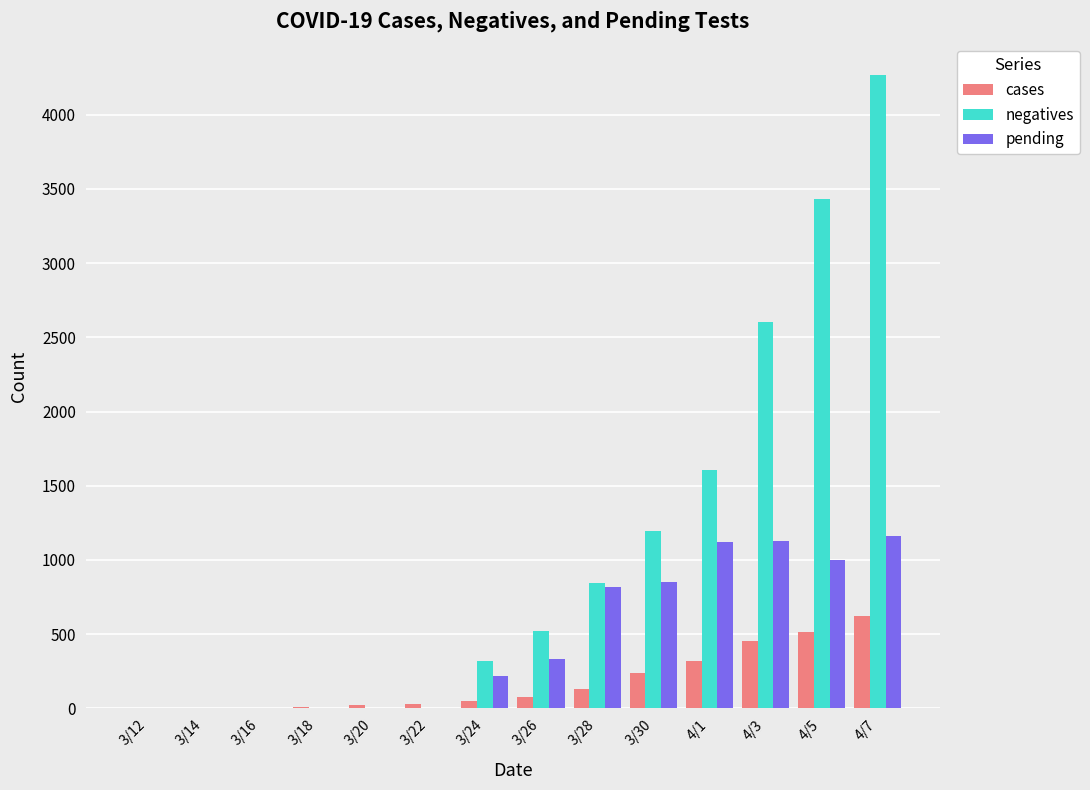

What is the maximum value for cases?

620